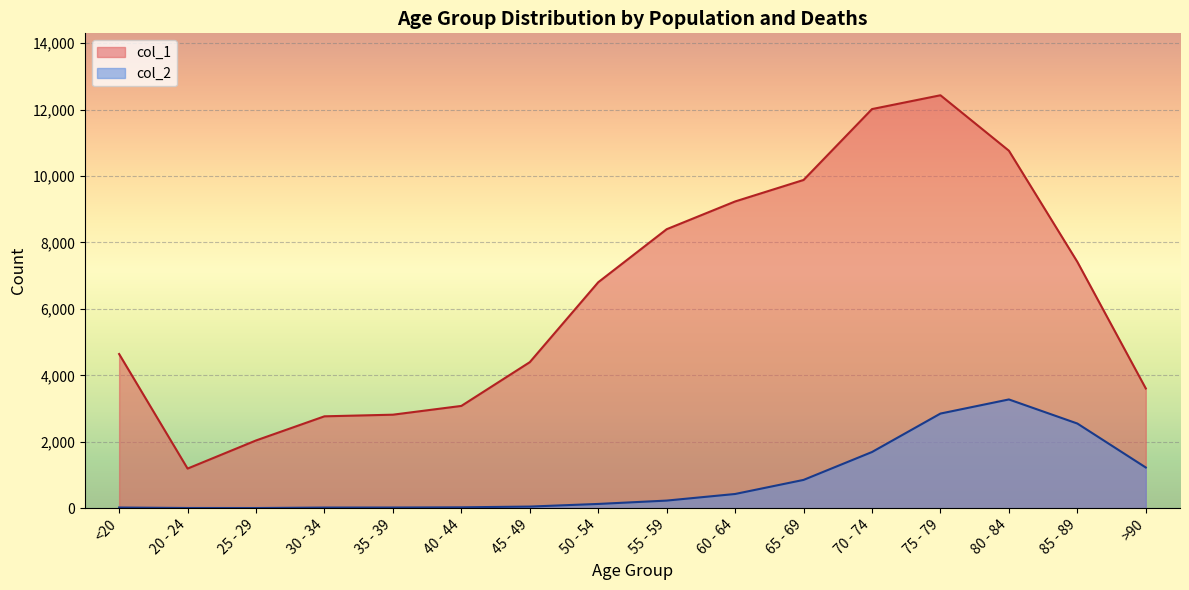

Which series has the largest total across all categories?

col_1